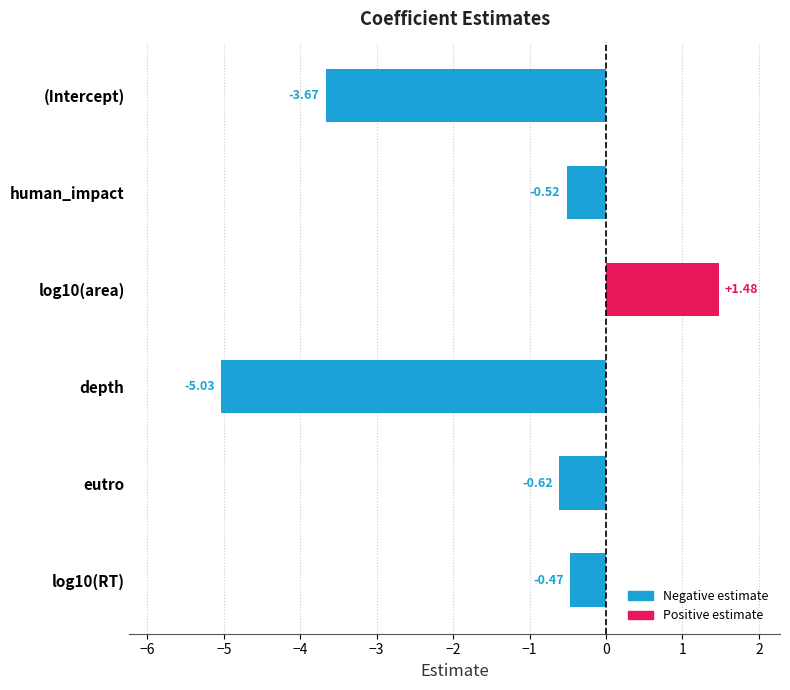

Between log10(RT) and (Intercept), which is larger?

log10(RT)